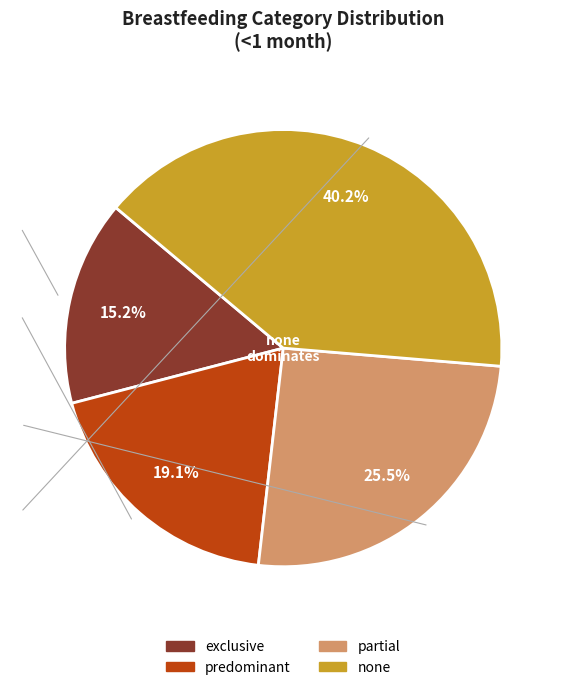

Approximately how many times larger is the value at predominant compared to none?

0.5